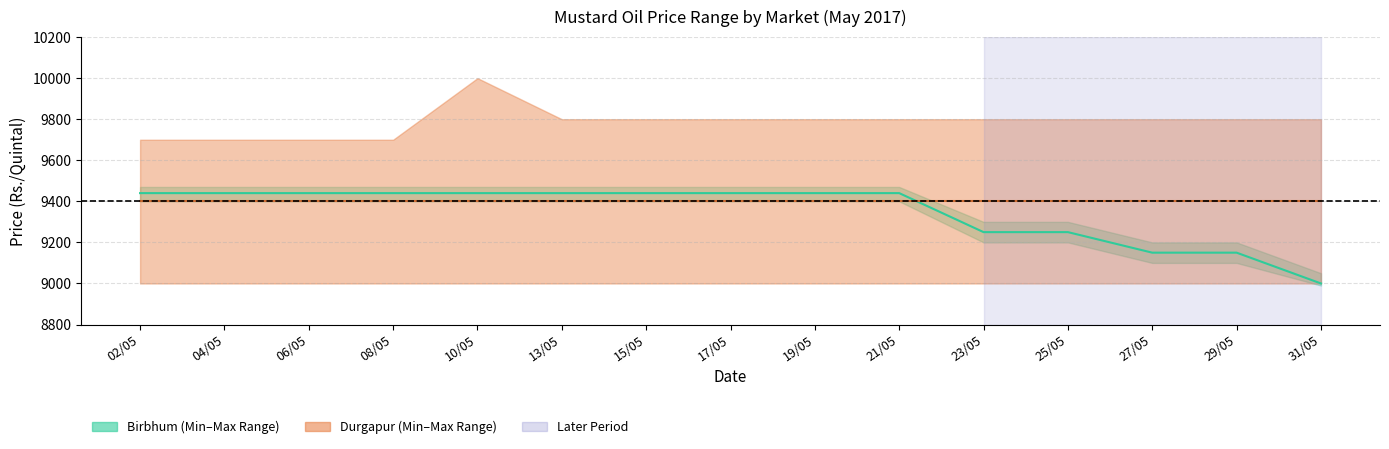

True or false: Durgapur Modal has a value of 9400 at 27/05.

True